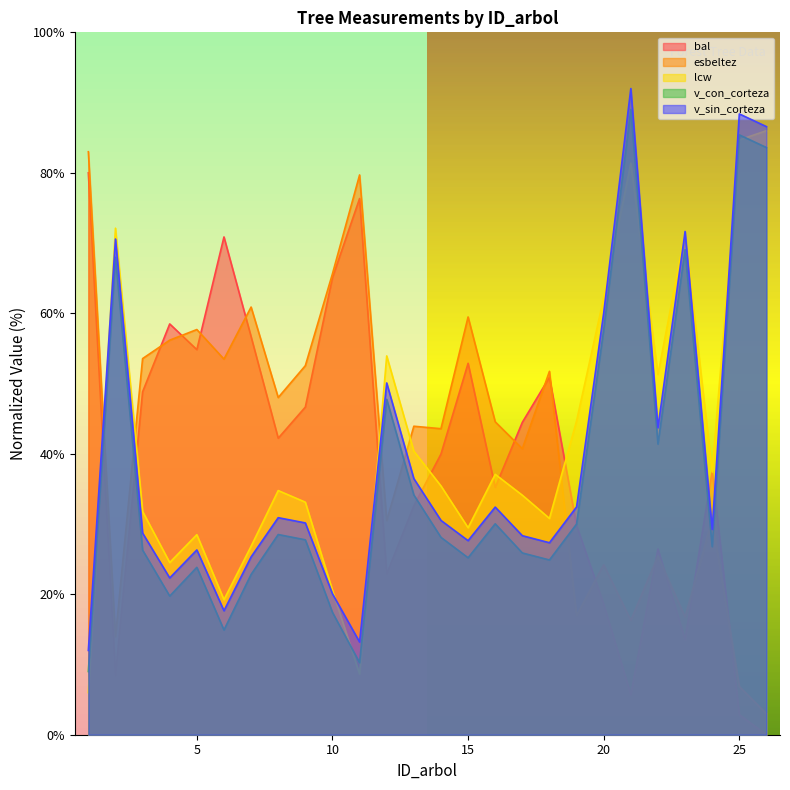

Rank the series by their maximum value, from lowest to highest.

bal, esbeltez, lcw, v_con_corteza, v_sin_corteza